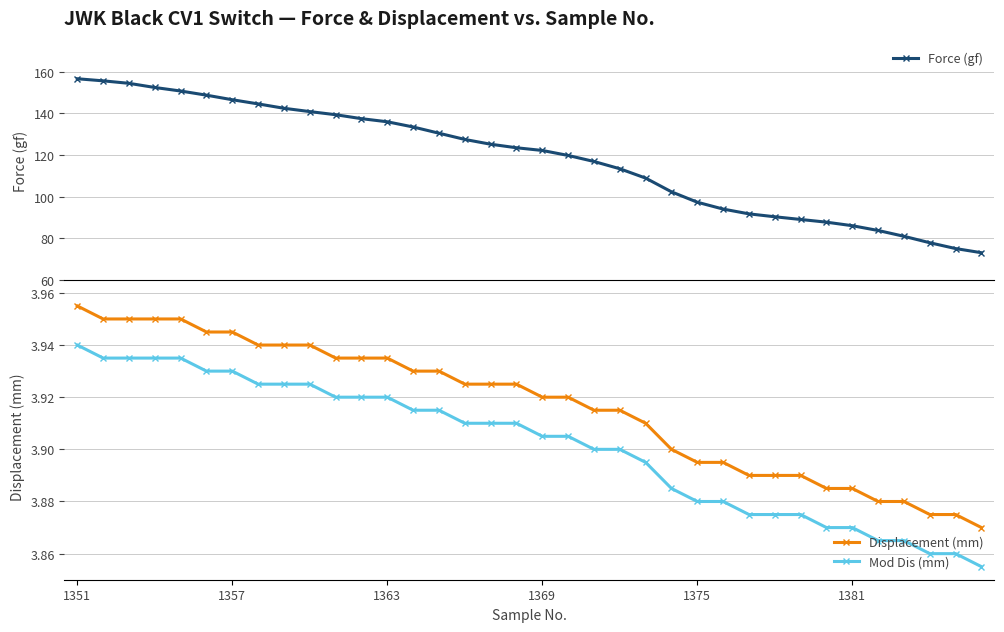

True or false: Displacement (mm) and Mod Dis (mm) cross at least once.

False